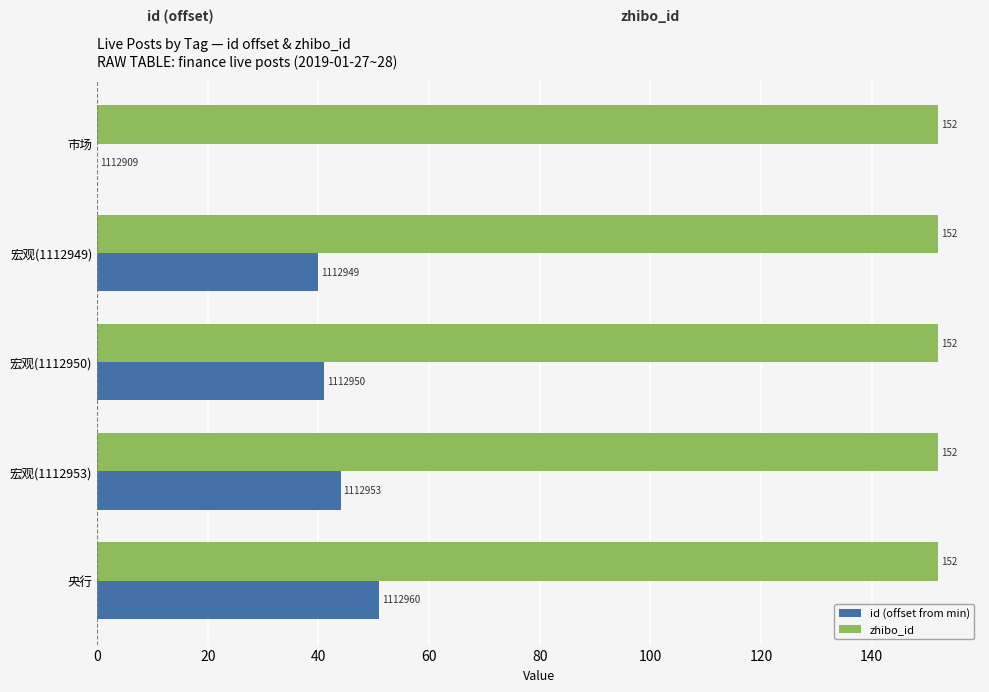

The value of zhibo_id at 宏观(1112949) is 76. True or false?

False